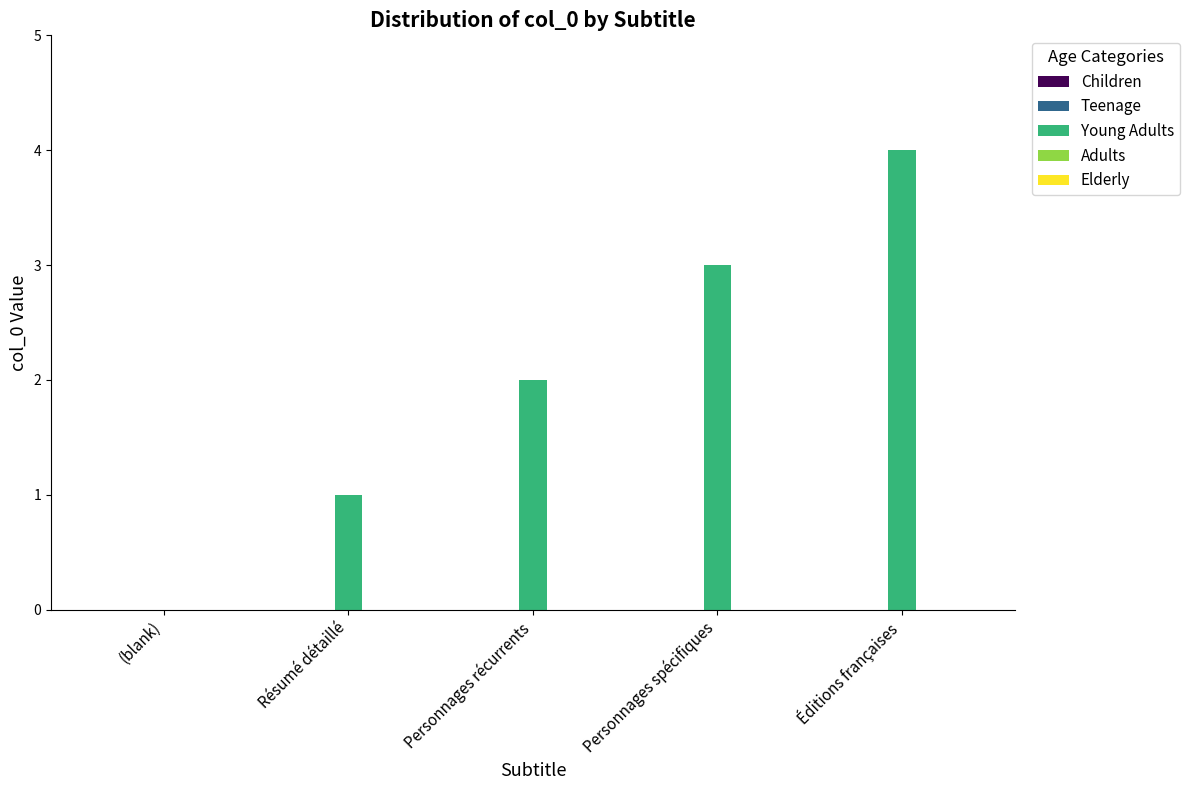

Count the number of data series in this chart.

1